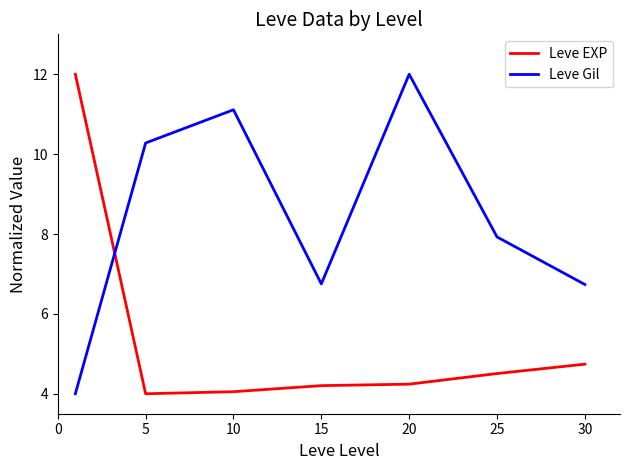

After their last crossing, which series has the higher values: Leve Gil or Leve EXP?

Leve Gil